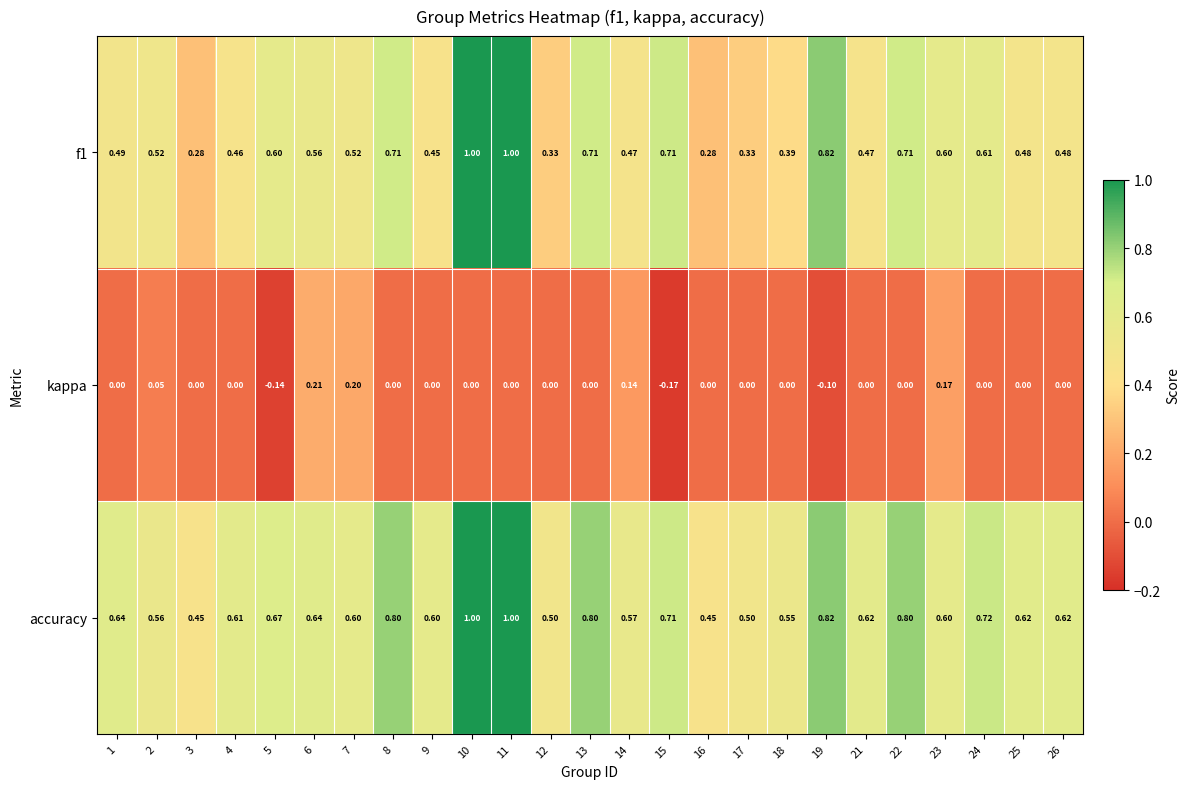

Is the value of kappa at 15 greater than the value of f1 at 12?

No